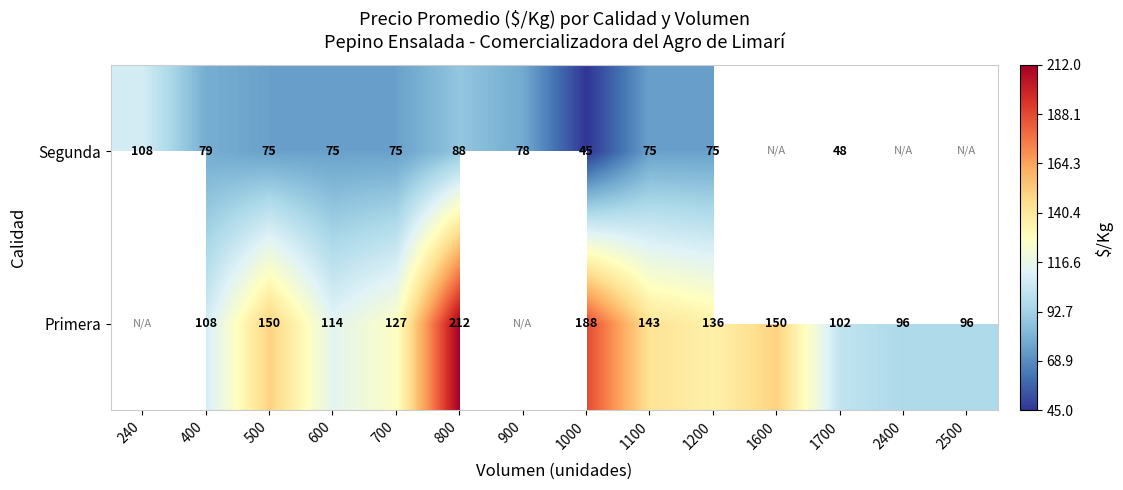

Which label corresponds to the smallest value in the chart?

1000